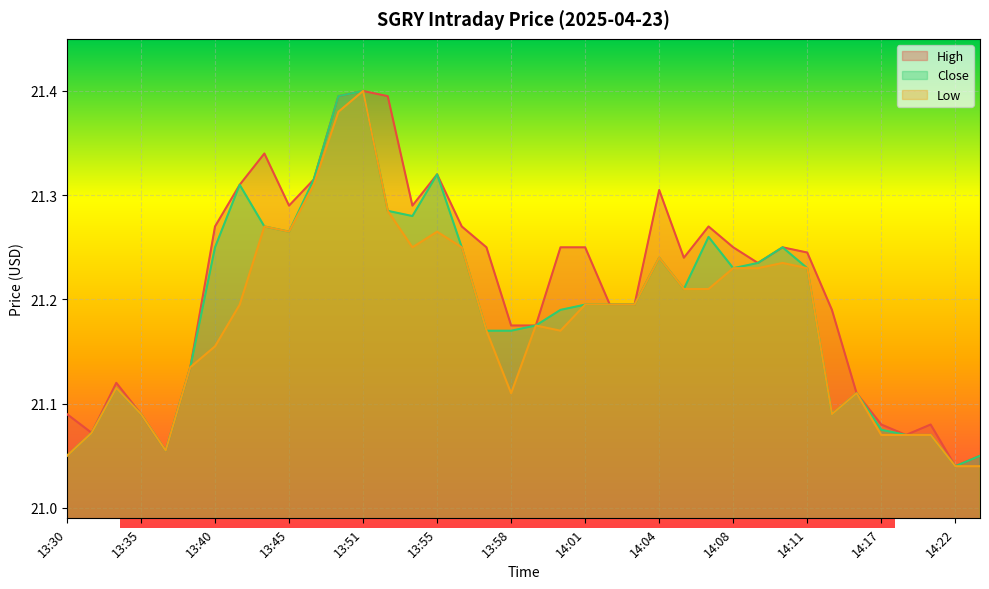

What is the label of the 5th point from the right?

14:17